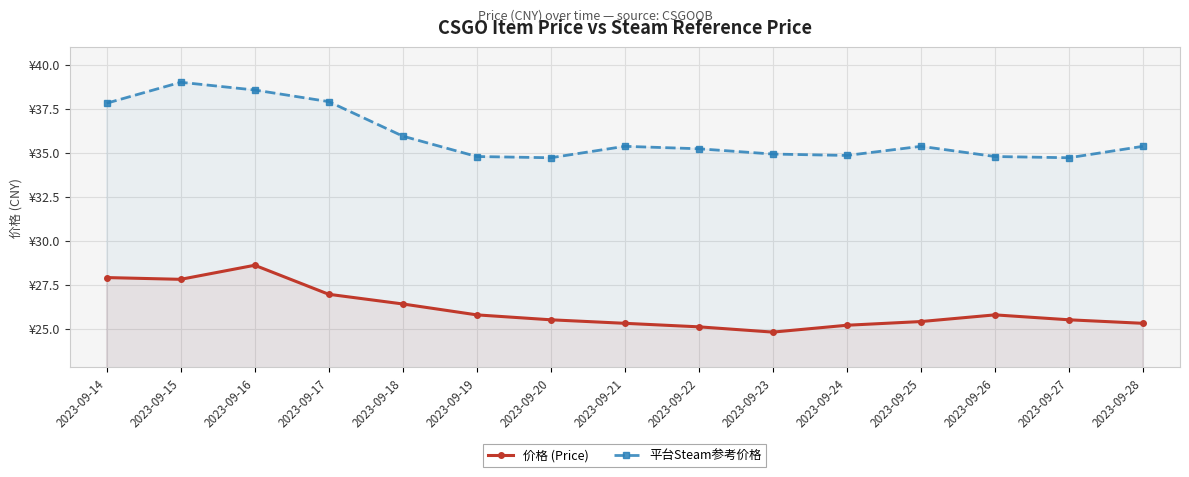

Which series has the largest range (max minus min)?

平台Steam参考价格